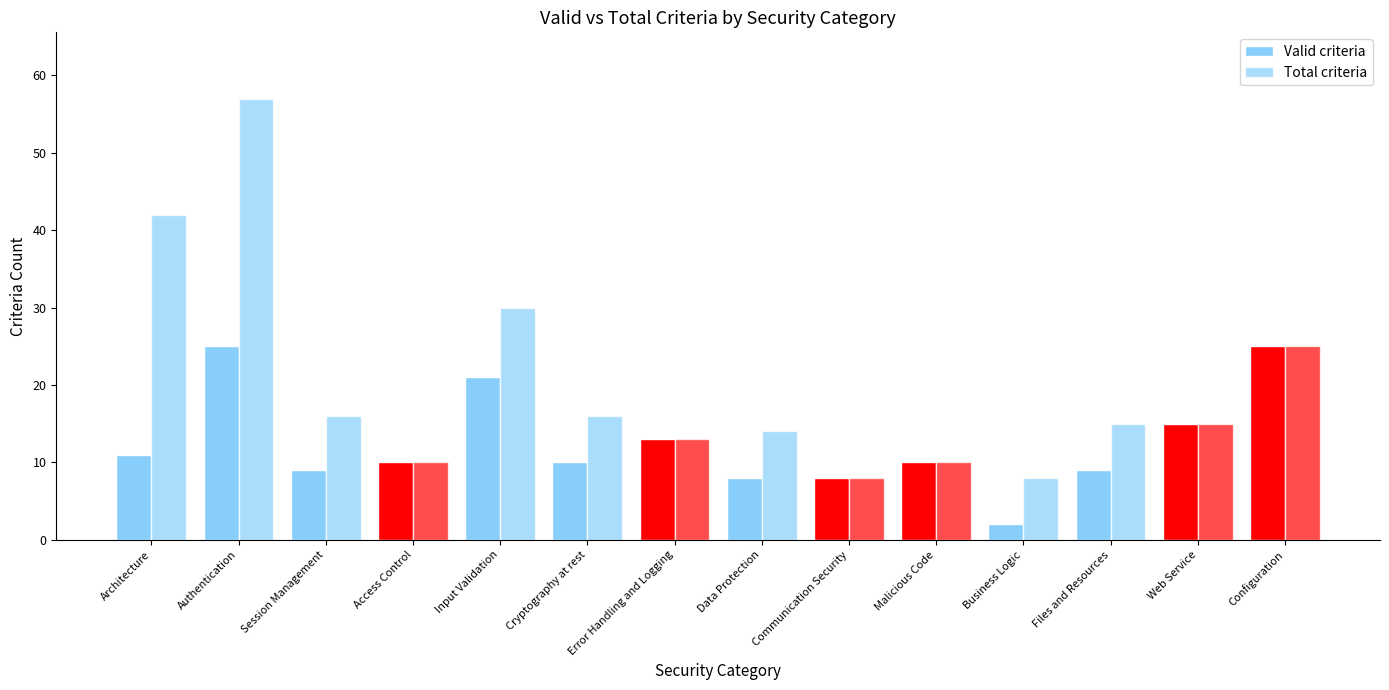

Rank the categories by Total criteria value from highest to lowest.

Authentication, Architecture, Input Validation, Configuration, Session Management, Cryptography at rest, Files and Resources, Web Service, Data Protection, Error Handling and Logging, Access Control, Malicious Code, Communication Security, Business Logic